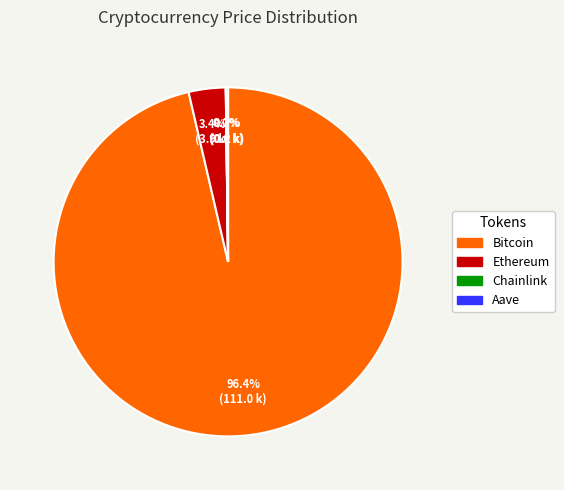

Combined, do Ethereum and Bitcoin account for over 50%?

Yes